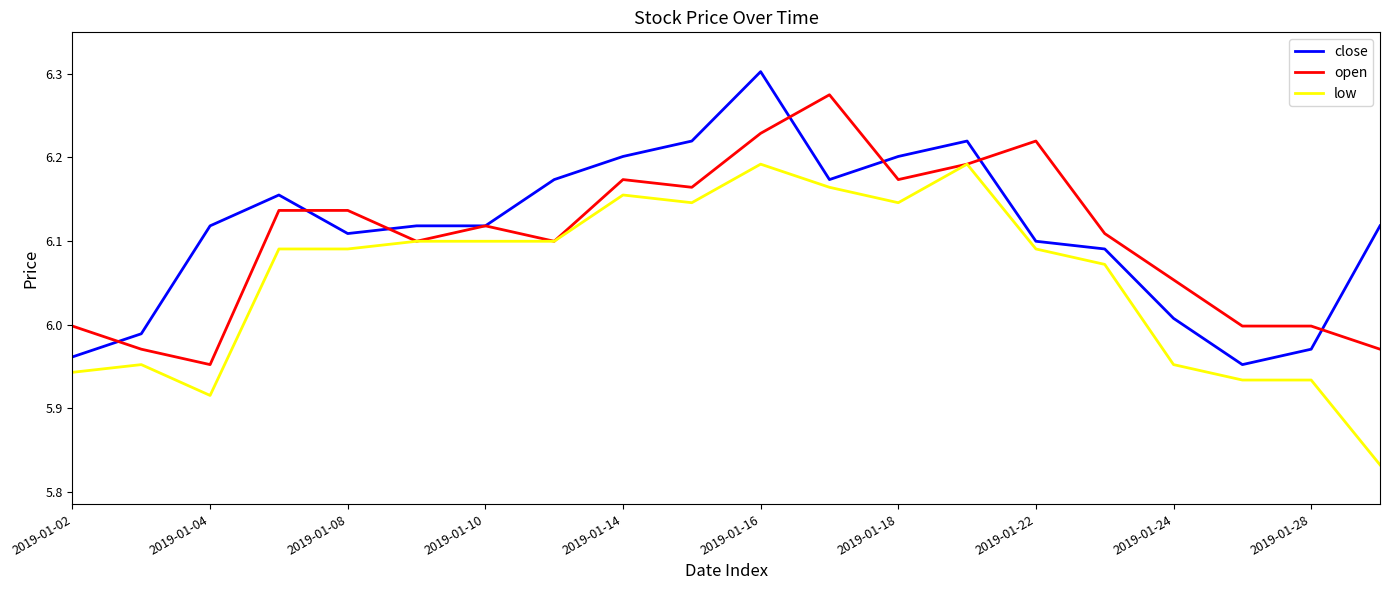

Rank the series by their maximum value, from highest to lowest.

close, open, low